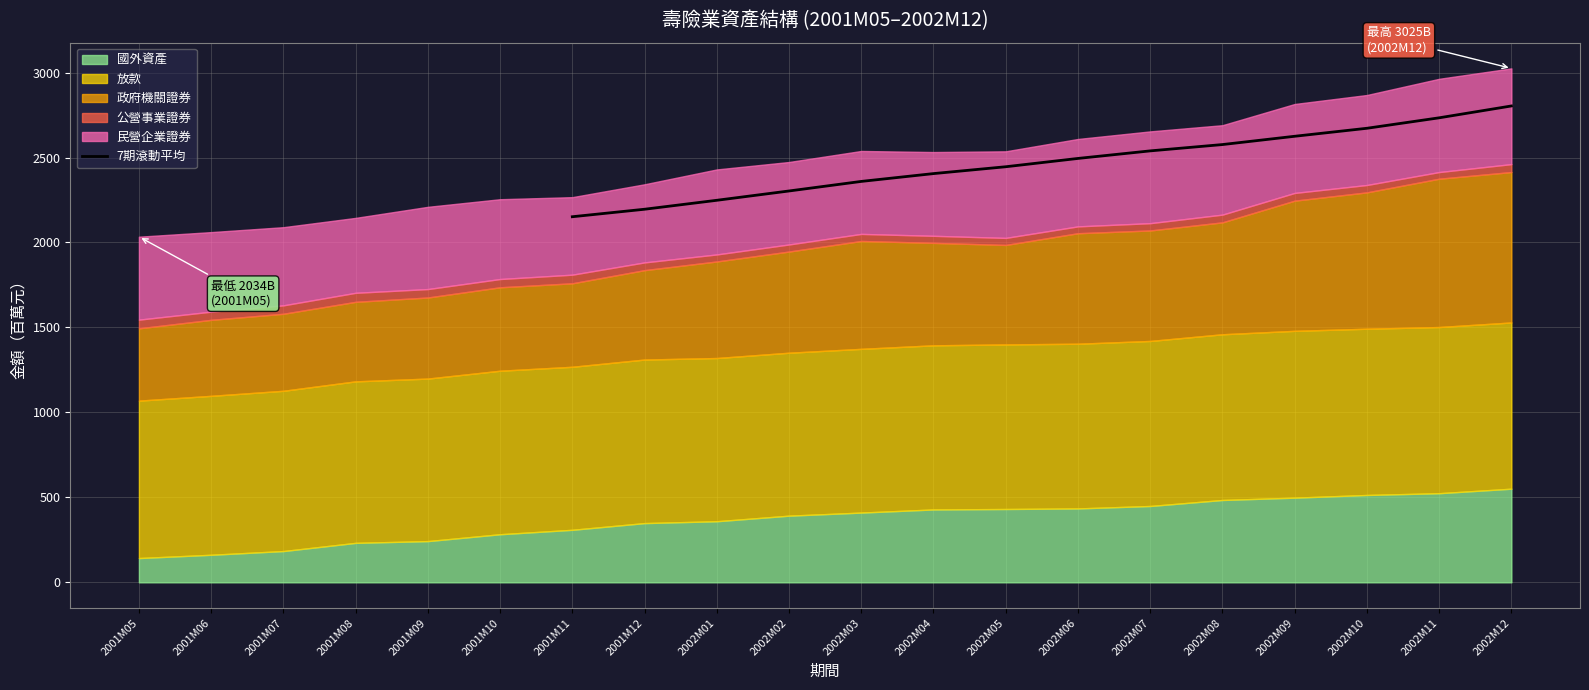

How many data points are less than 2494?

7